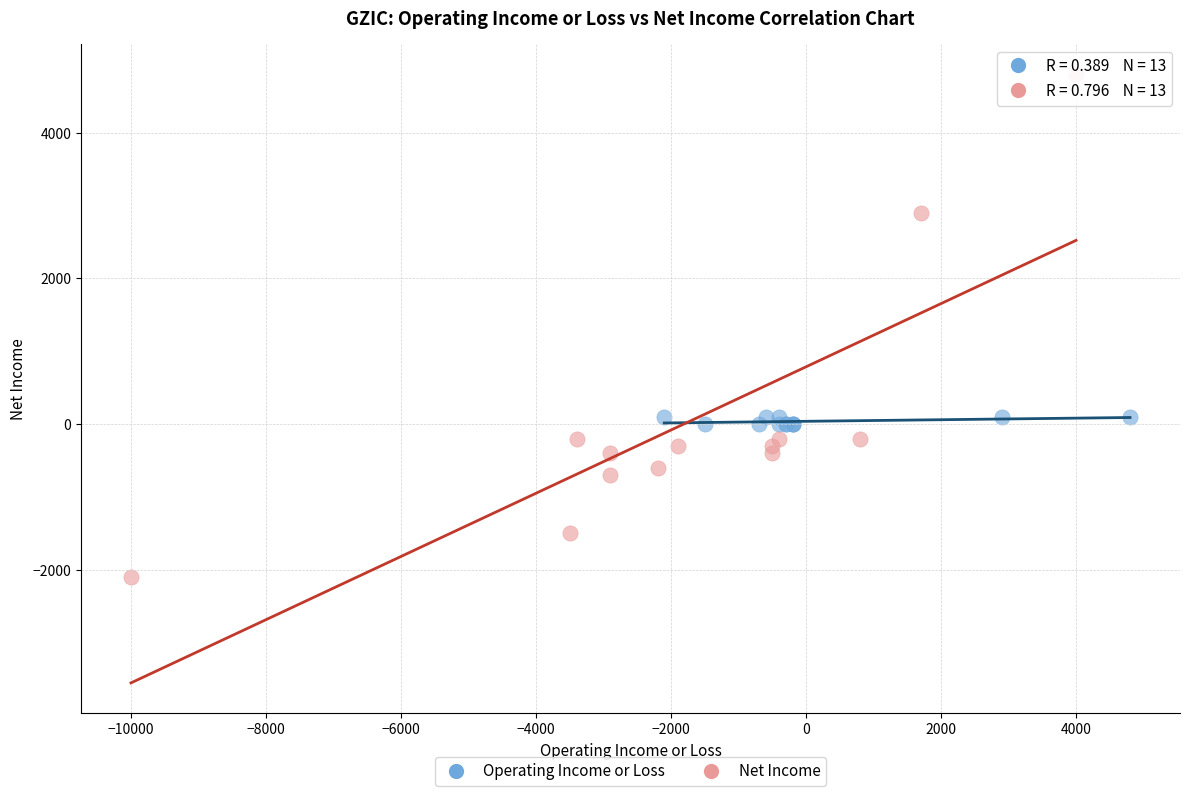

Which series contains the highest Y value?

Net Income